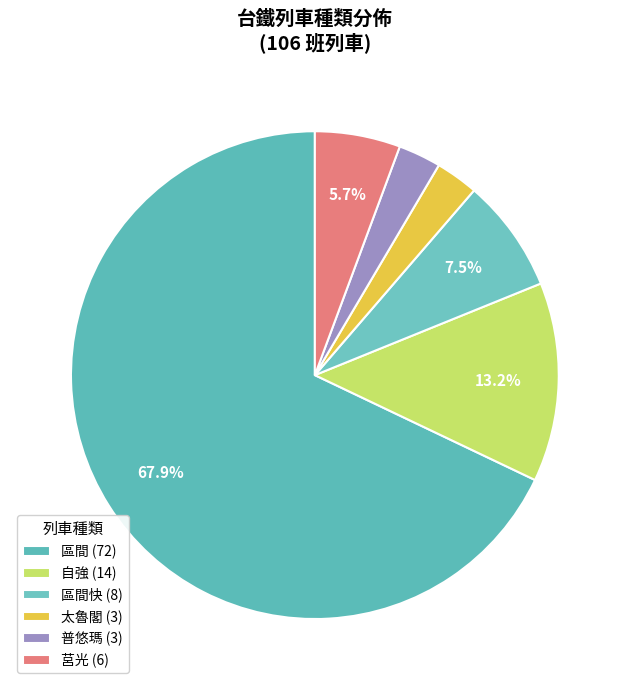

How many segments does this pie chart have?

6